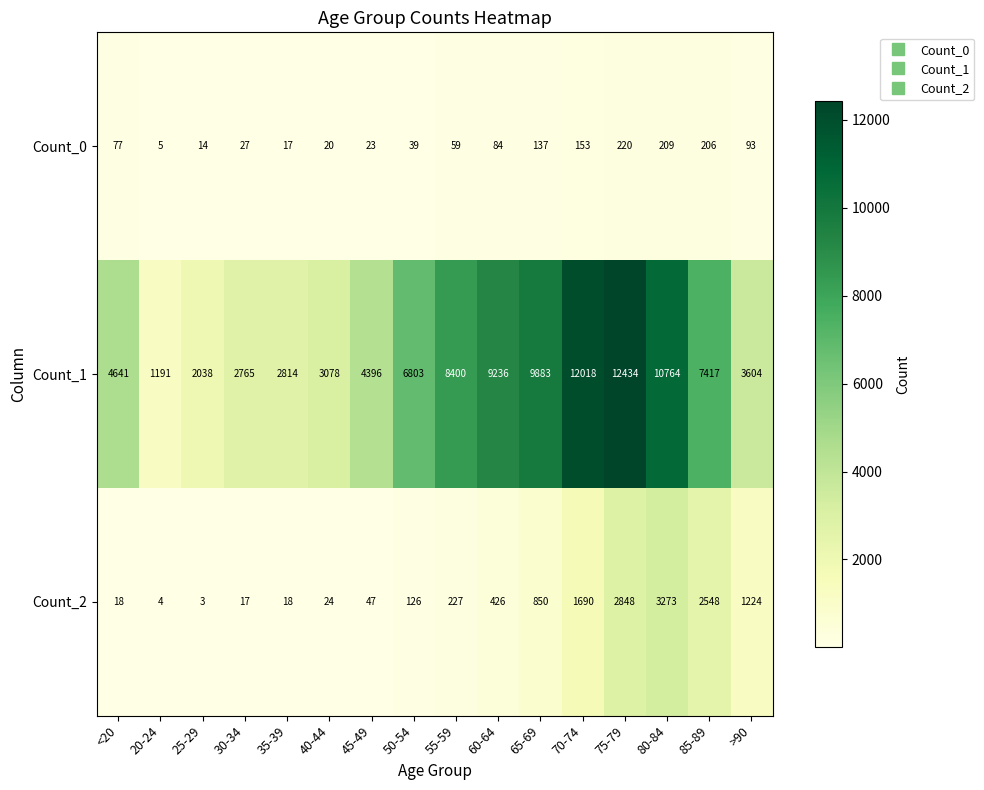

What is the average value of the Count_0 series?

86